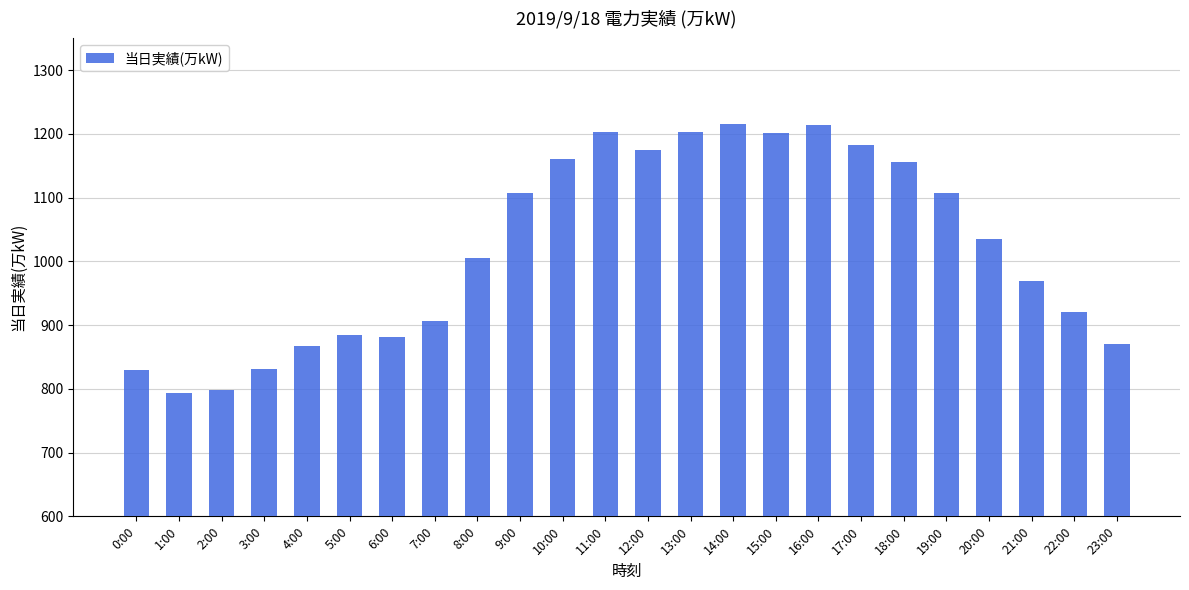

True or false: the data shows 689 at 18:00.

False